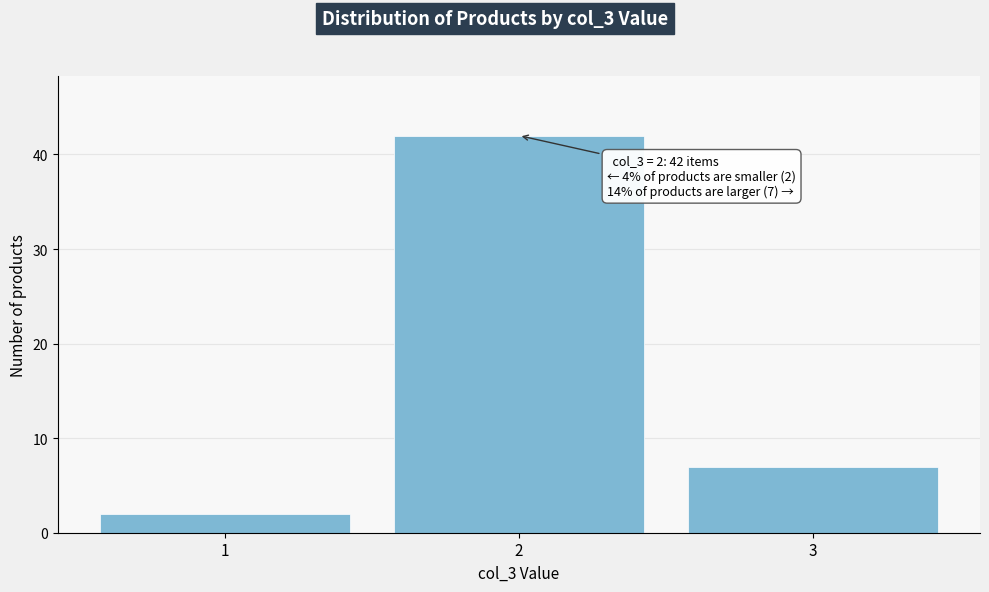

Reading left to right, what are all the values shown in this chart?

2	42	7